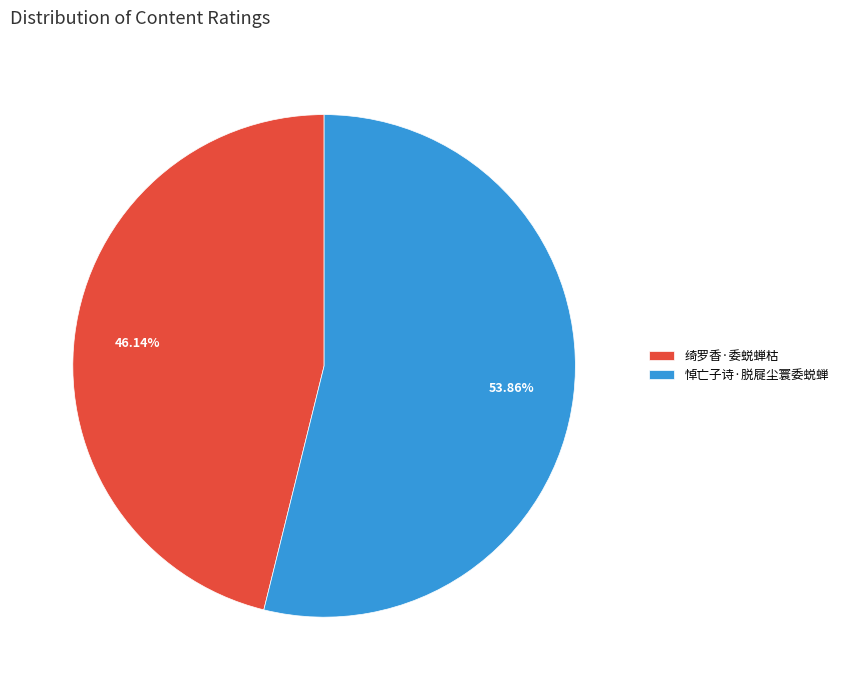

To the nearest percent, what is the average slice percentage?

50%